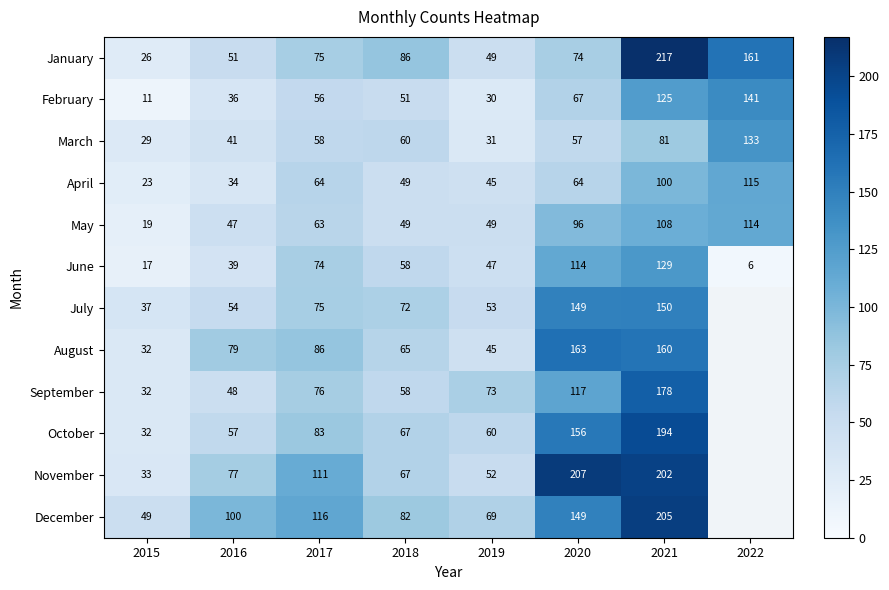

What is the sum of all June values?

484.0